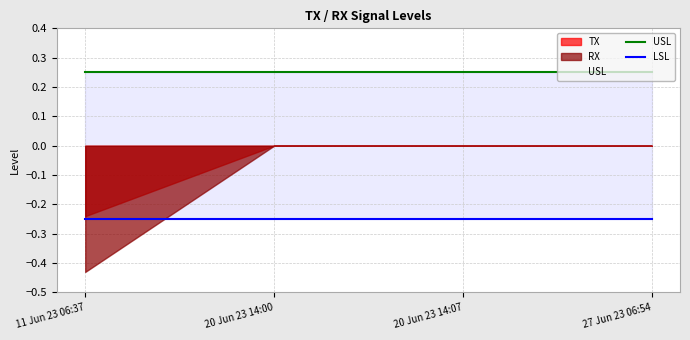

The USL series shows 0.2 at 27 Jun 23 06:54. True or false?

True